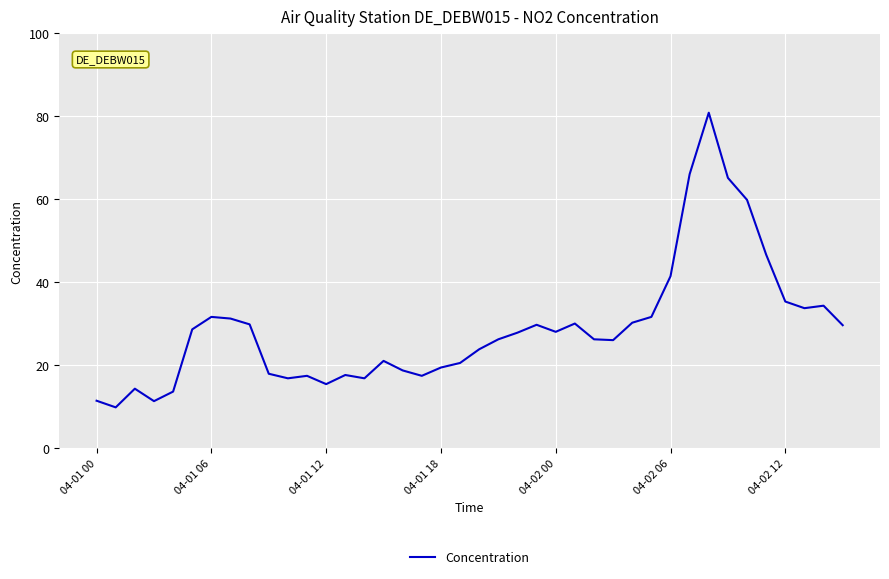

What is the greatest value displayed?

80.9